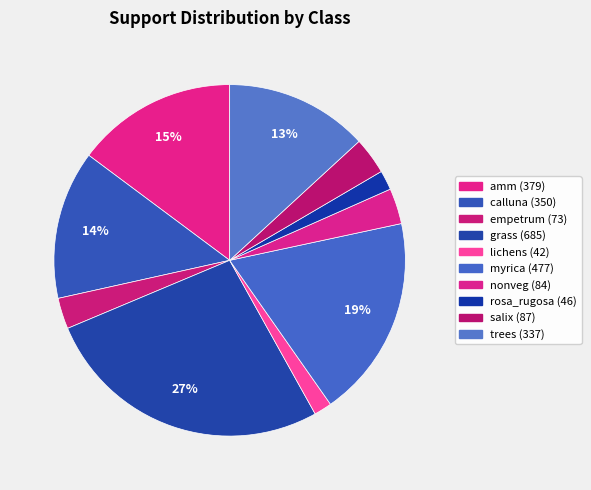

What percentage is NOT represented by rosa_rugosa?

98.2%